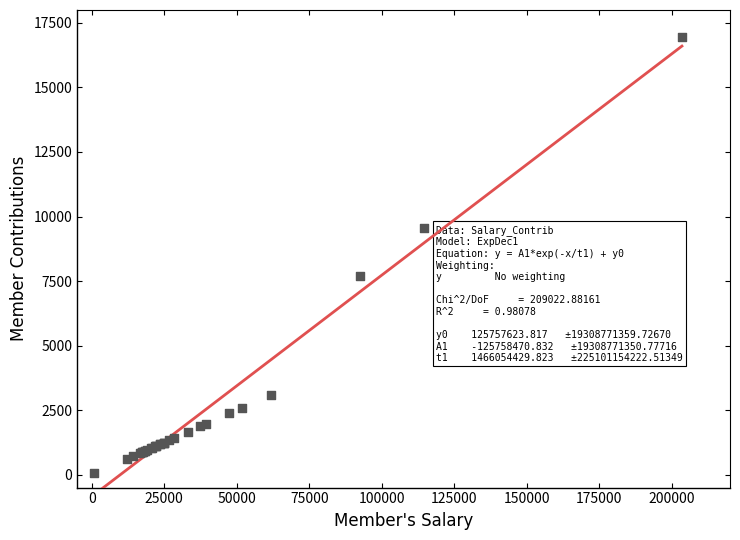

What Y value in the scatter plot is closest to 8508?

7709.4